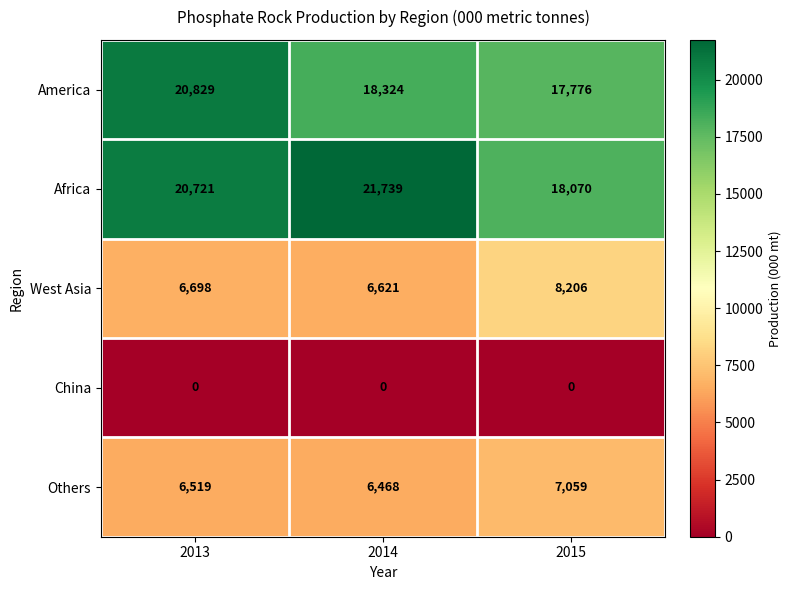

What value does the America series have at 2015?

17776